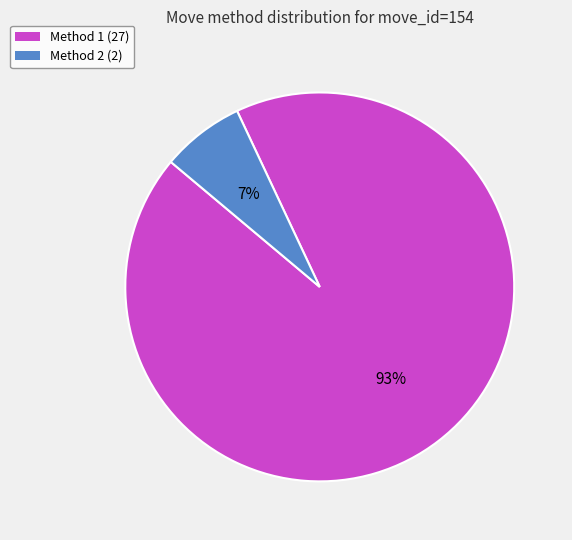

Does any single category account for the majority?

Yes